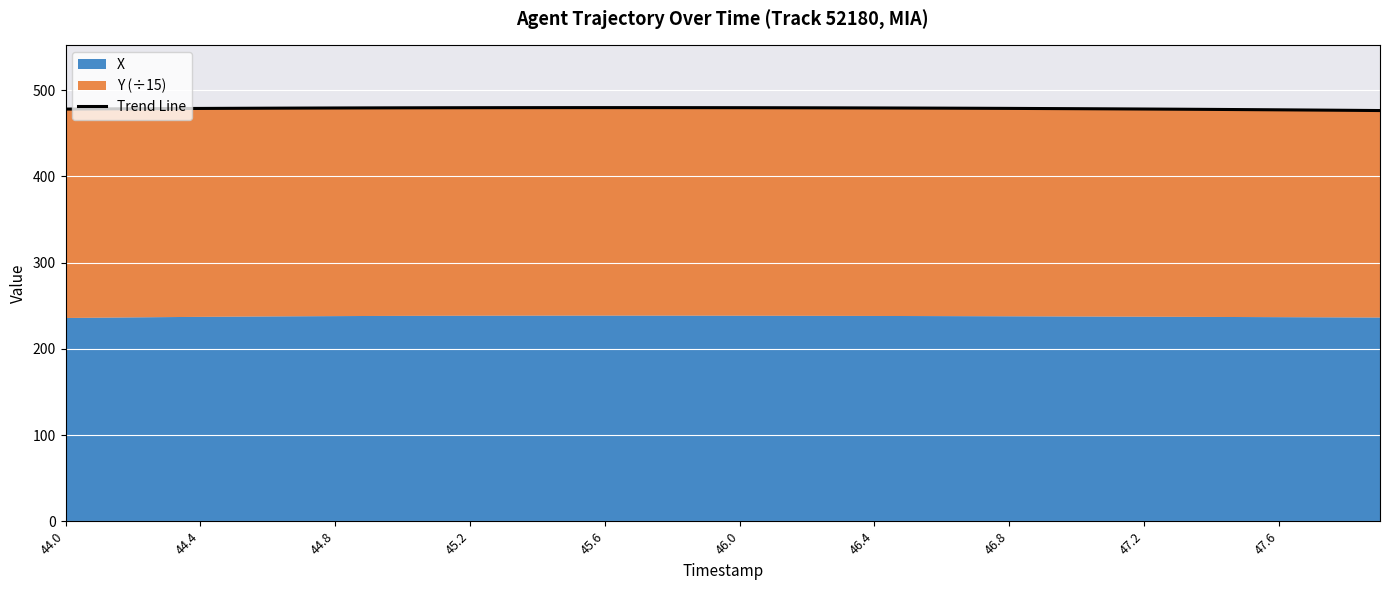

What is the minimum value for Trend Line?

476.2